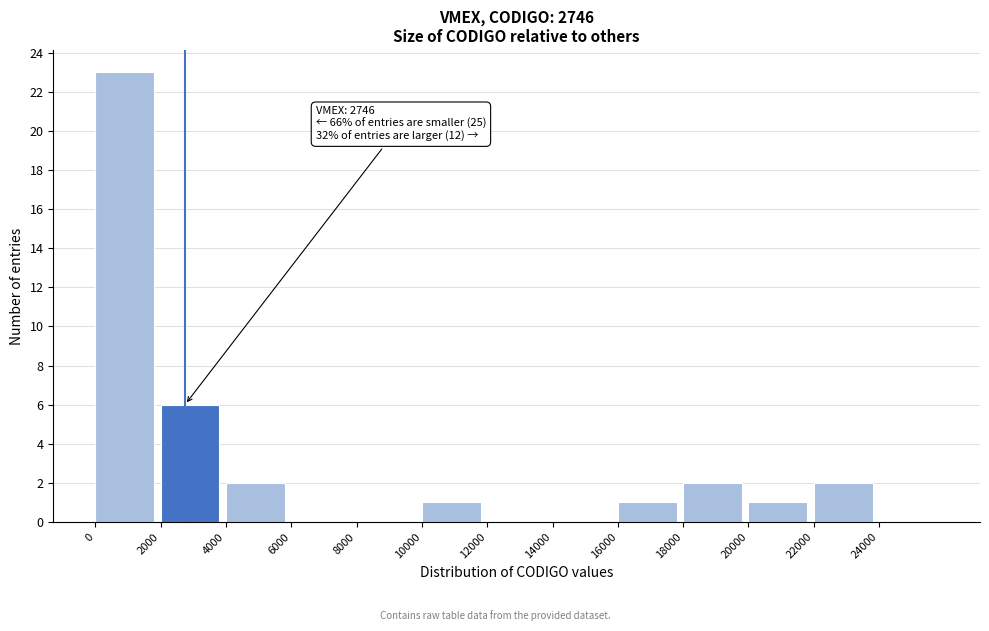

Over which range of the x-axis is the bar tallest?

0 to 2000